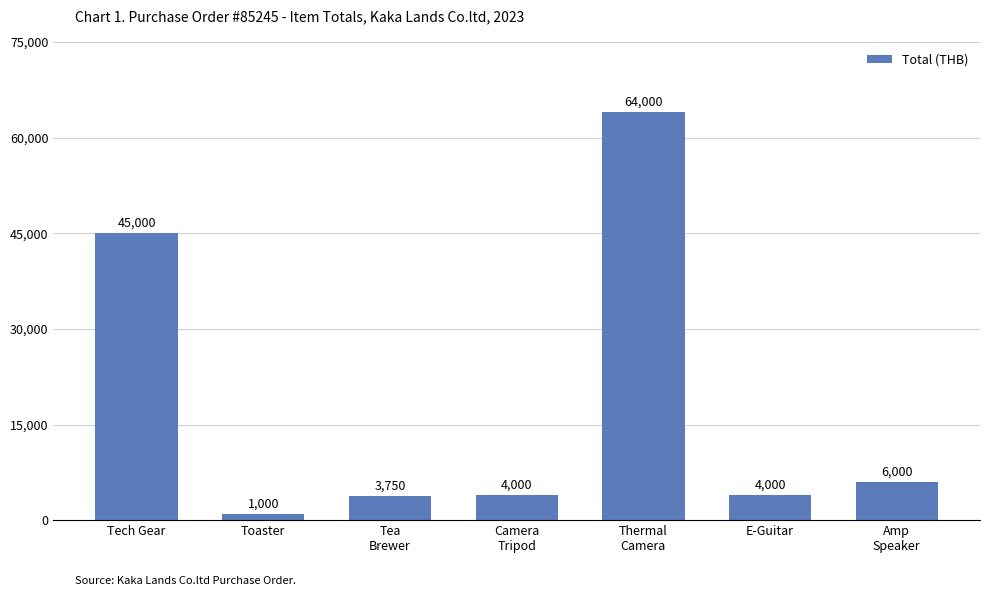

Reading right to left, what are all the values shown in this chart?

6000	4000	64000	4000	3750	1000	45000